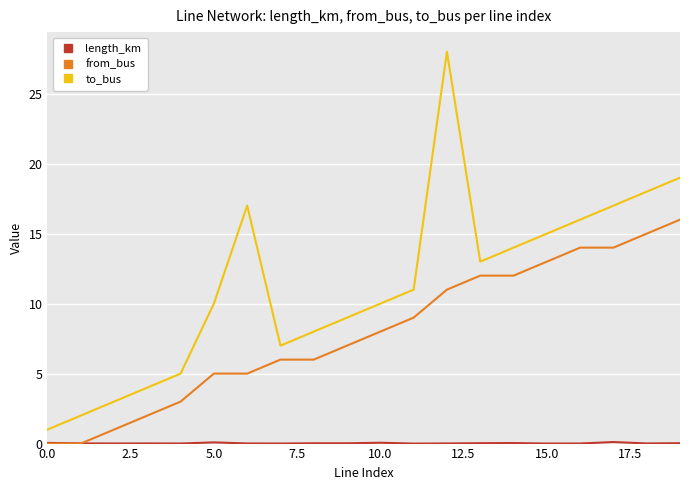

Which series has the largest total across all categories?

to_bus